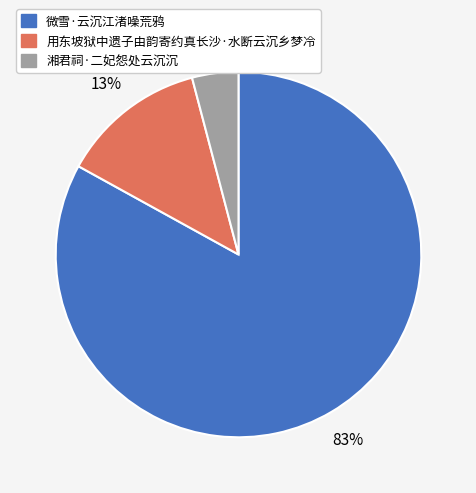

Which has a higher value, 湘君祠·二妃怨处云沉沉 or 微雪·云沉江渚噪荒鸦?

微雪·云沉江渚噪荒鸦